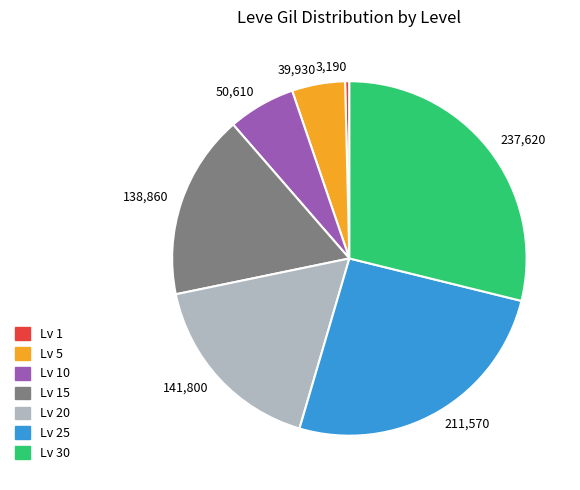

Which category has the smallest portion of the pie?

3,190